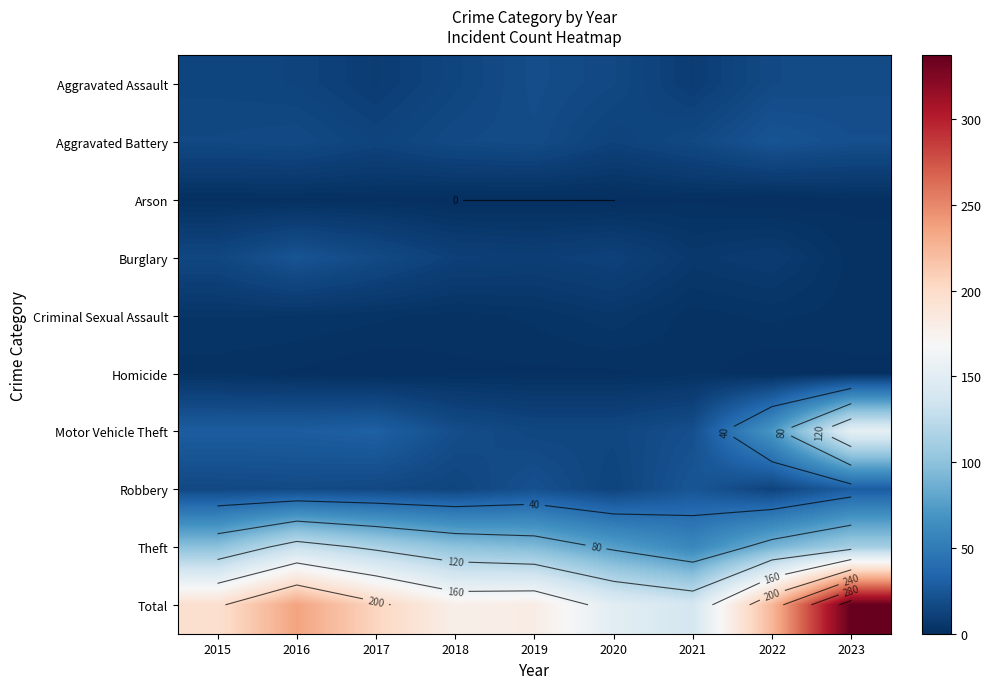

Which series changed the most between 2020 and 2022?

Total